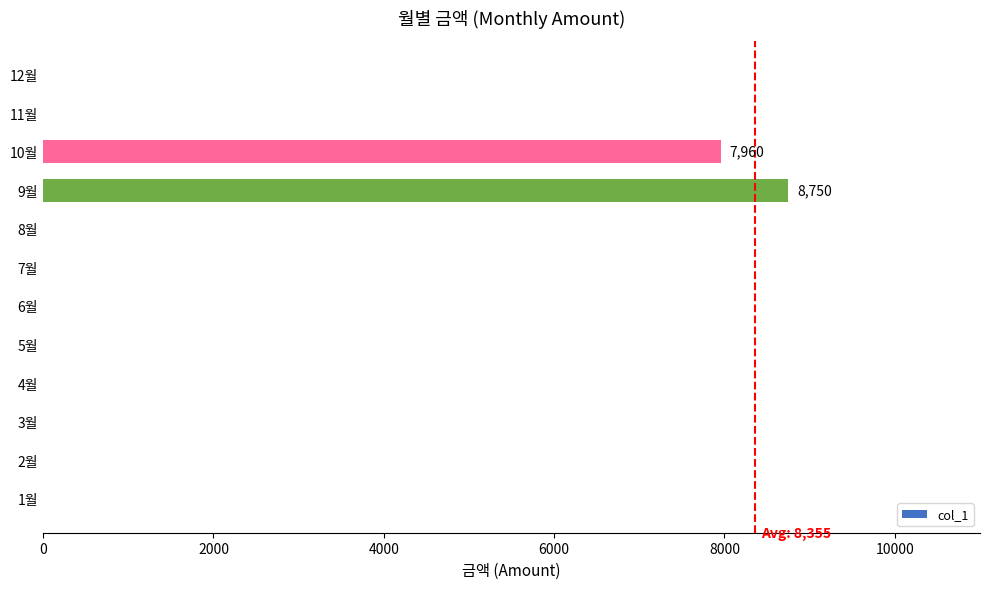

What is the sum of all values?

16710